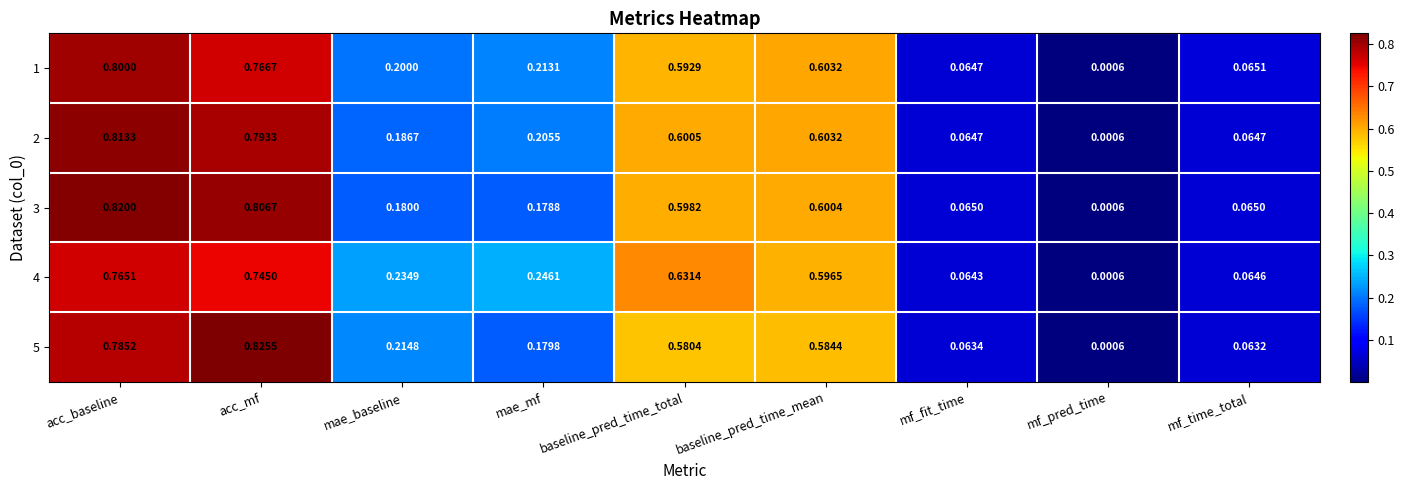

How many categories are shown in the chart?

9